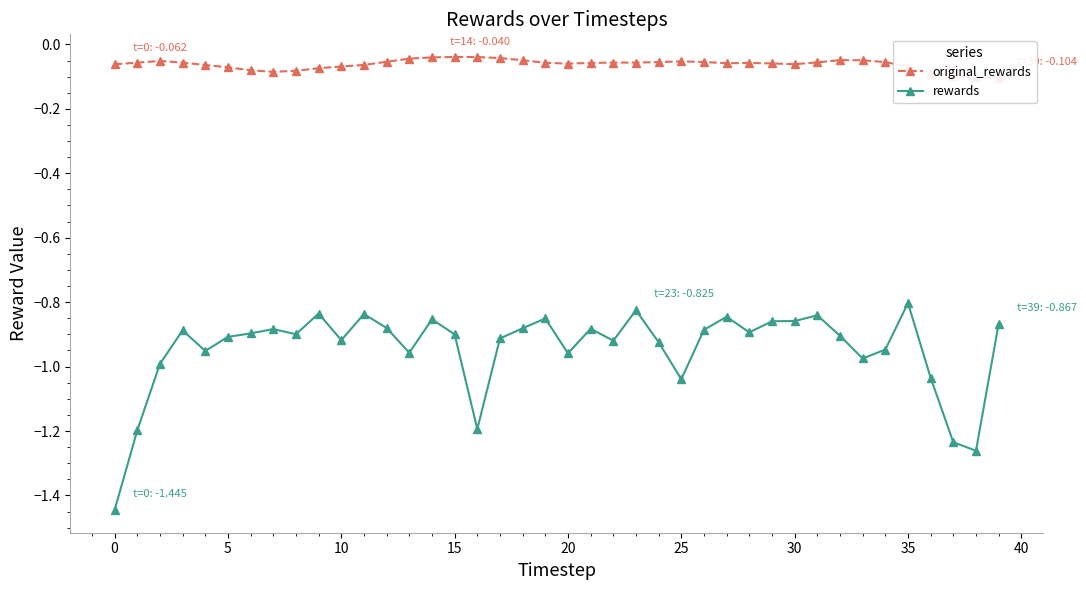

True or false: original_rewards has more than 0 points higher than both neighbors.

True